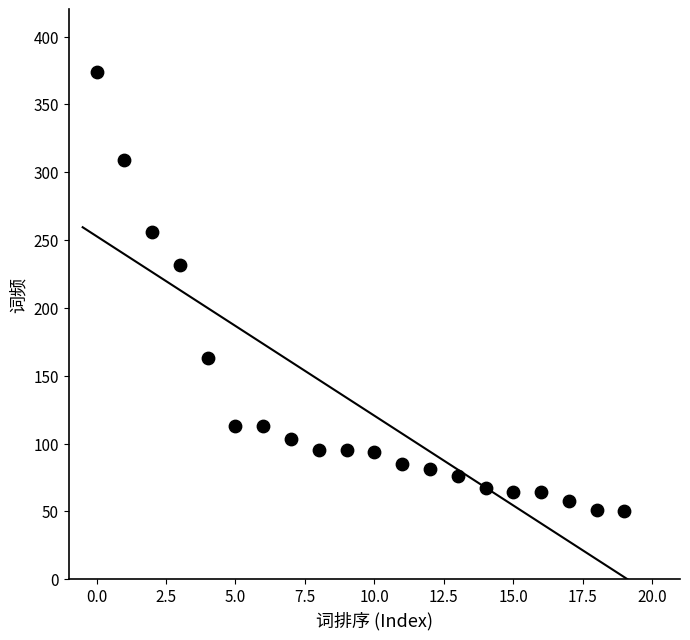

What is the range of Y values (max minus min)?

324